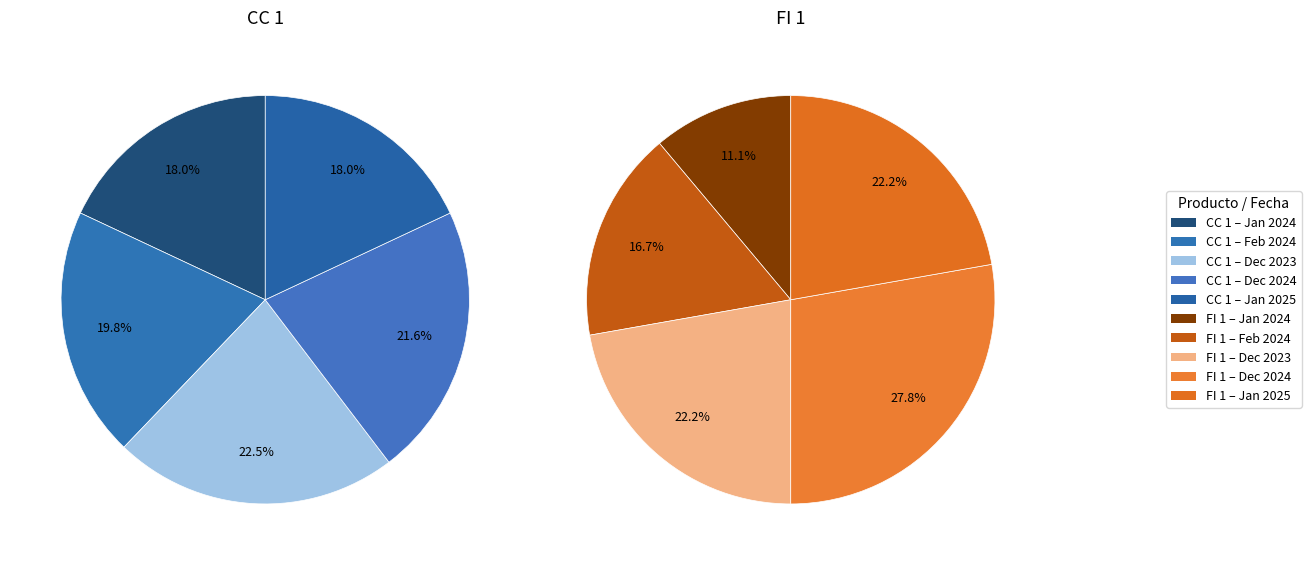

Which has a higher value, FI 1 or 4?

FI 1